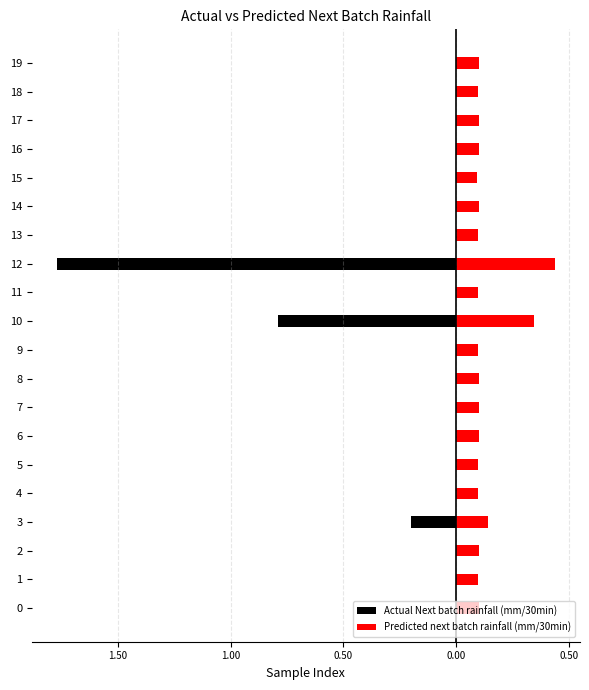

The Predicted next batch rainfall (mm/30min) series shows 0.0 at 16. True or false?

False